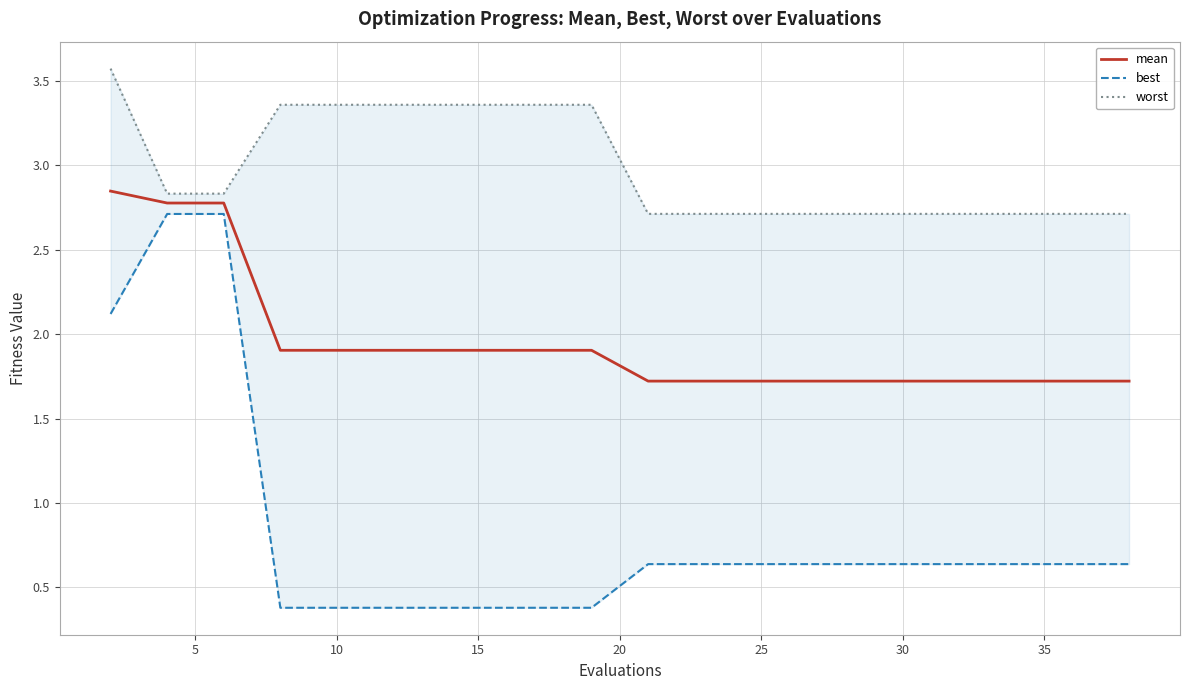

True or false: best and worst cross at least once.

False